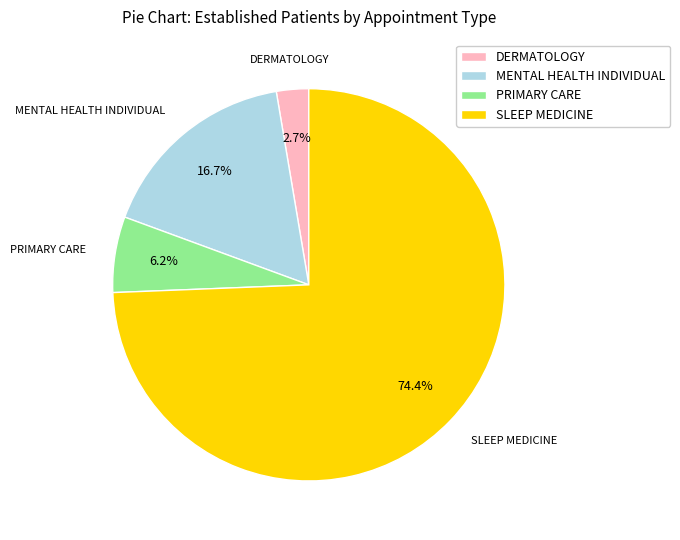

Is there any slice that represents more than half of the pie?

Yes